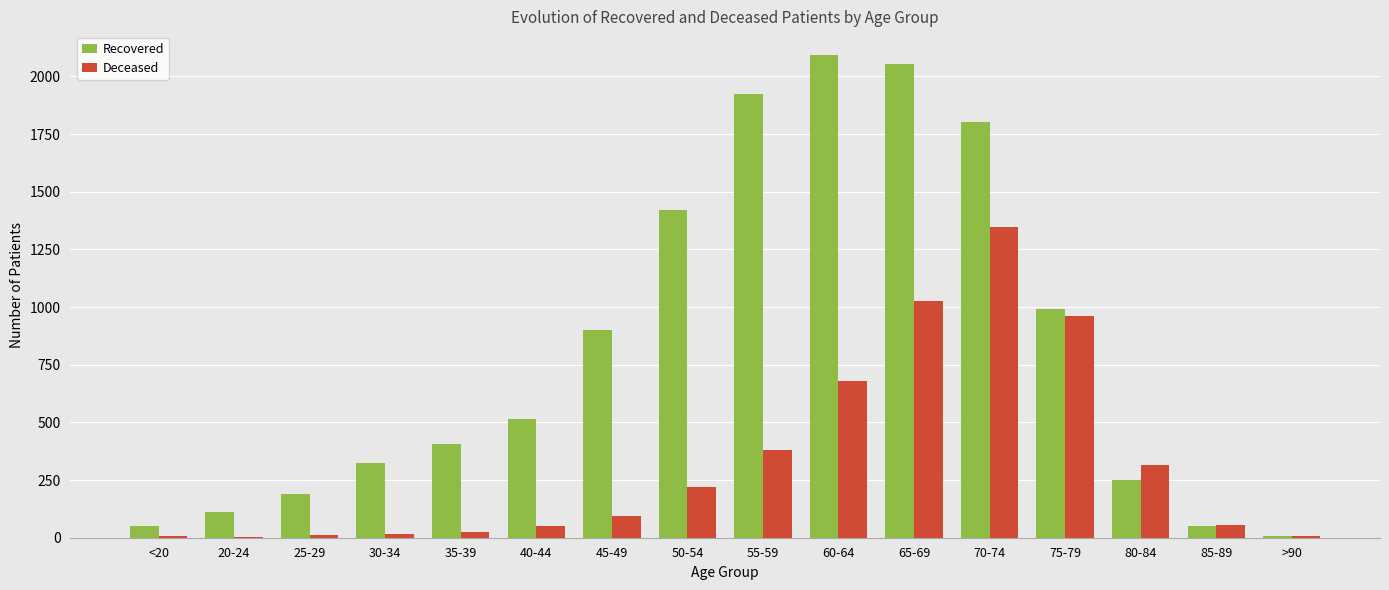

Where is Recovered nearest to the value 1050?

75-79